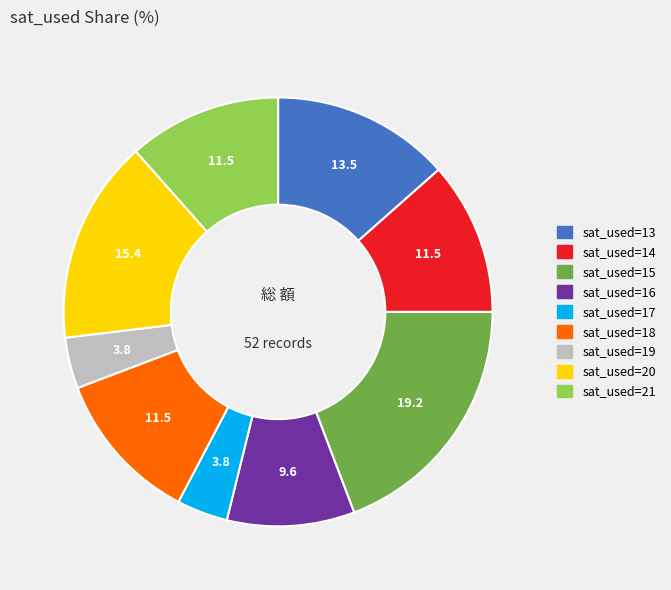

Is there any slice that represents more than half of the pie?

No